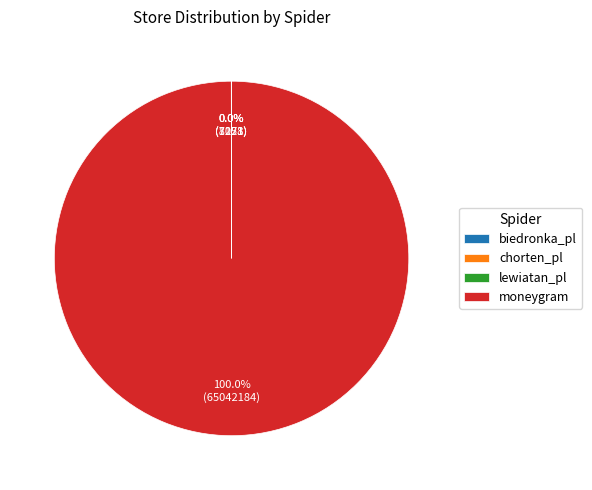

Which category has the biggest portion of the pie?

moneygram